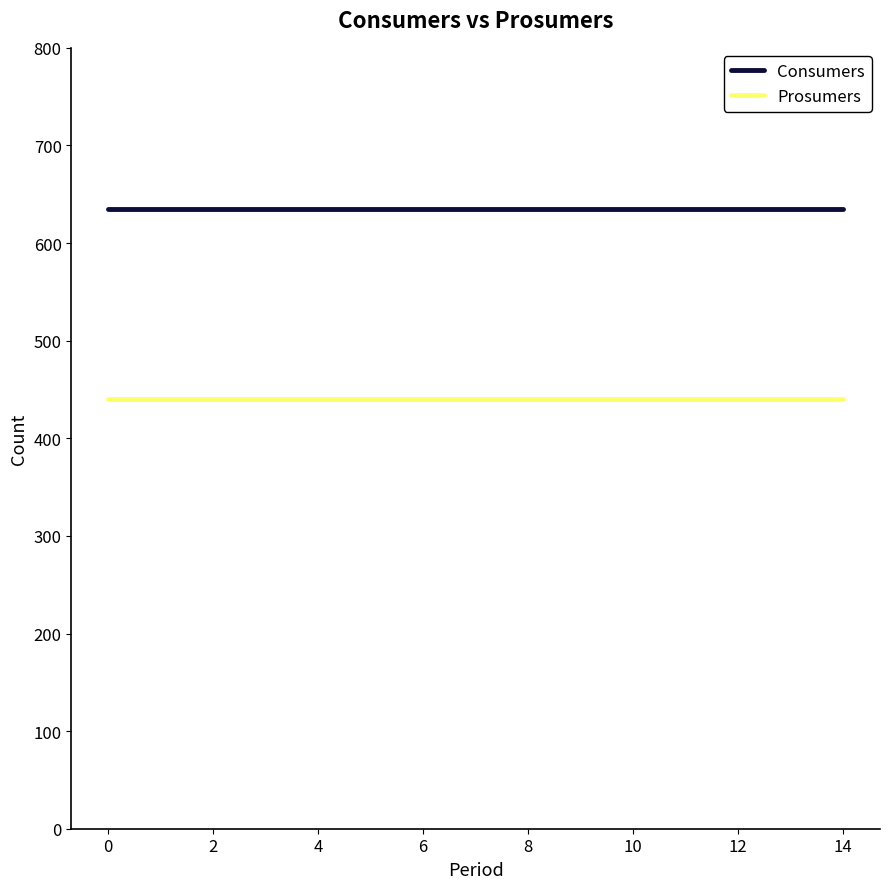

Rank the series by their maximum value, from lowest to highest.

Prosumers, Consumers